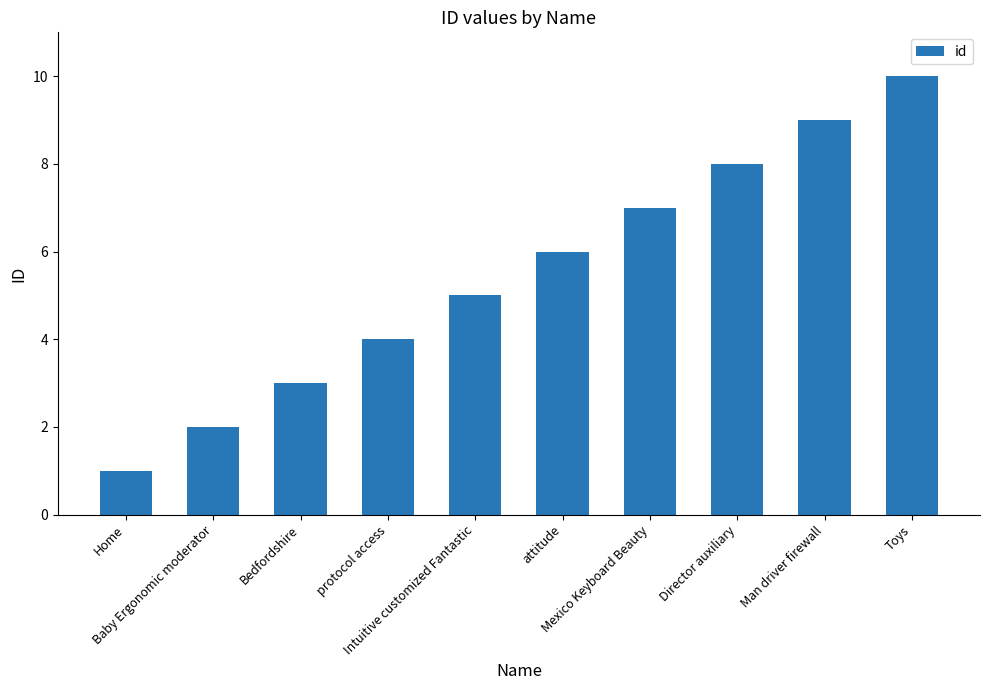

True or false: the data shows 2 at Baby Ergonomic moderator.

True